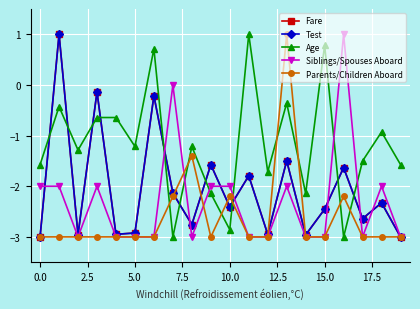

What is the minimum value shown in the chart?

-3.0